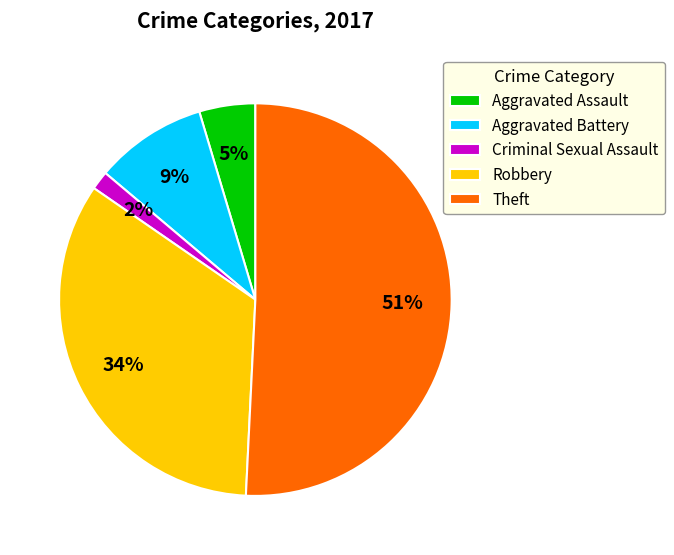

Is it true that Robbery is 34% of the pie?

True